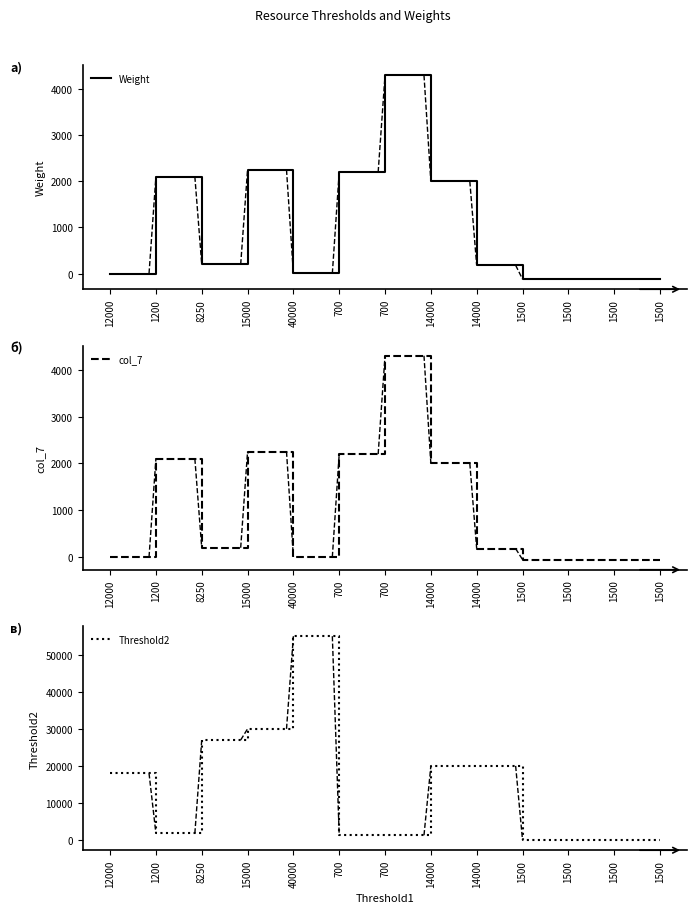

True or false: Weight has a value of 2250.0 at 15000.

True